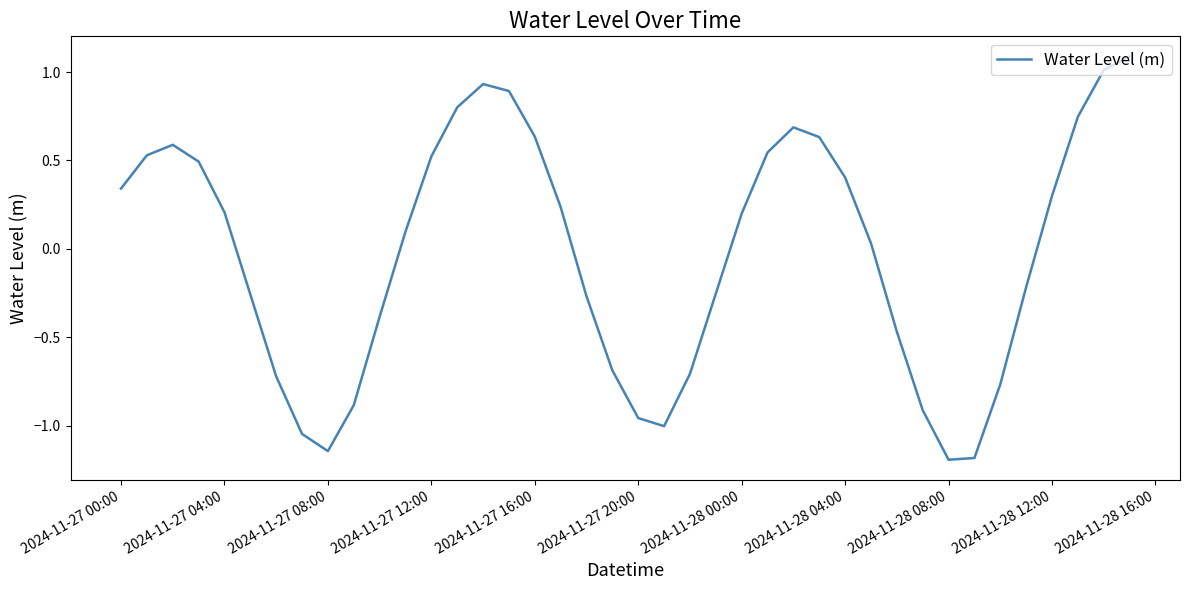

What is the maximum value shown in the chart?

1.1